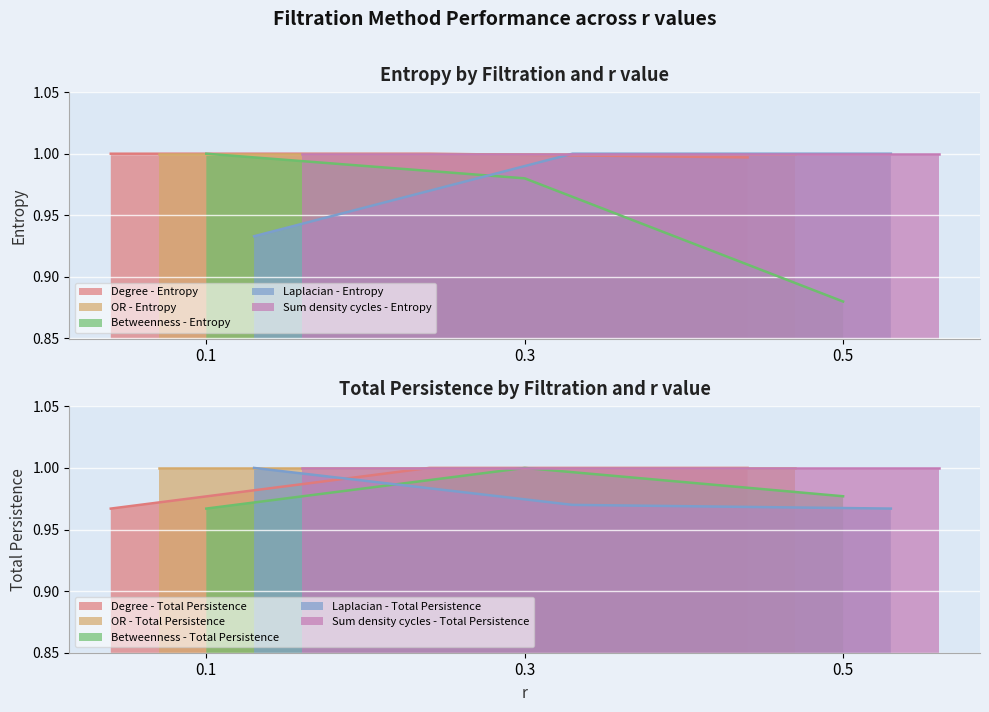

At which label is Degree - Entropy closest to 0?

0.5